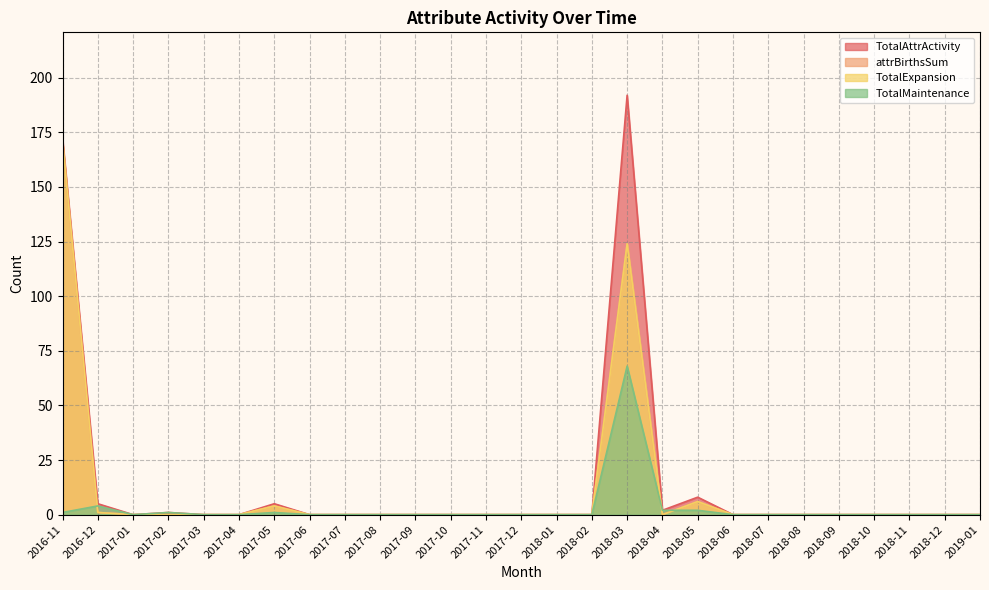

Which series changed the most between 2017-07 and 2018-09?

TotalAttrActivity